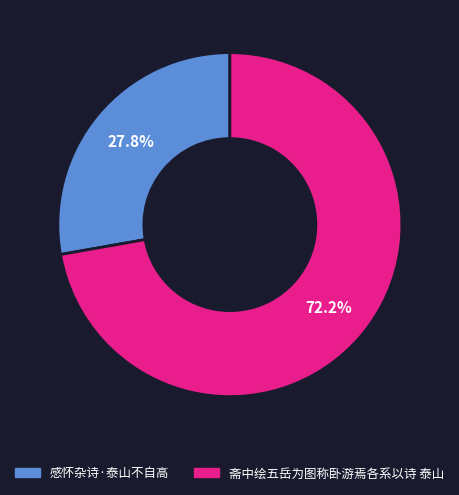

What percentage is NOT represented by 感怀杂诗·泰山不自高?

72.2%